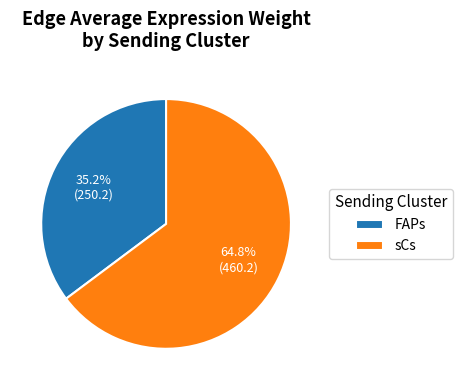

Between FAPs and sCs, which is larger?

sCs